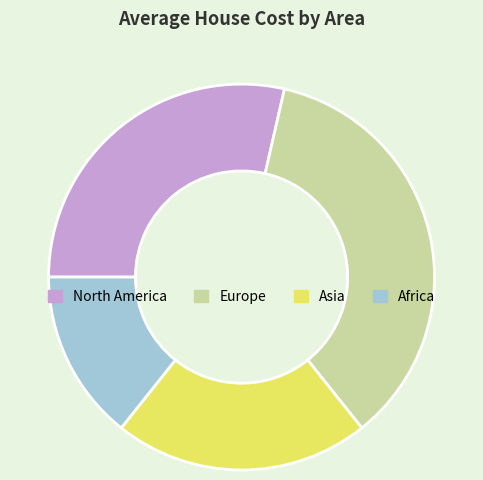

Approximately how many times larger is the value at Africa compared to North America?

0.5